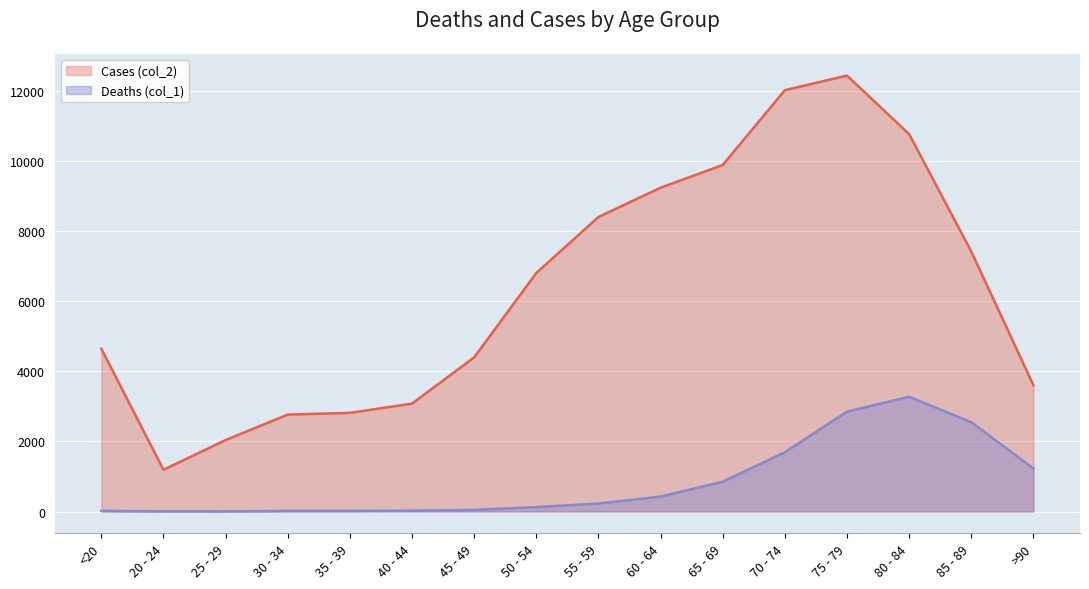

Does the chart display data point markers on the line(s)?

No